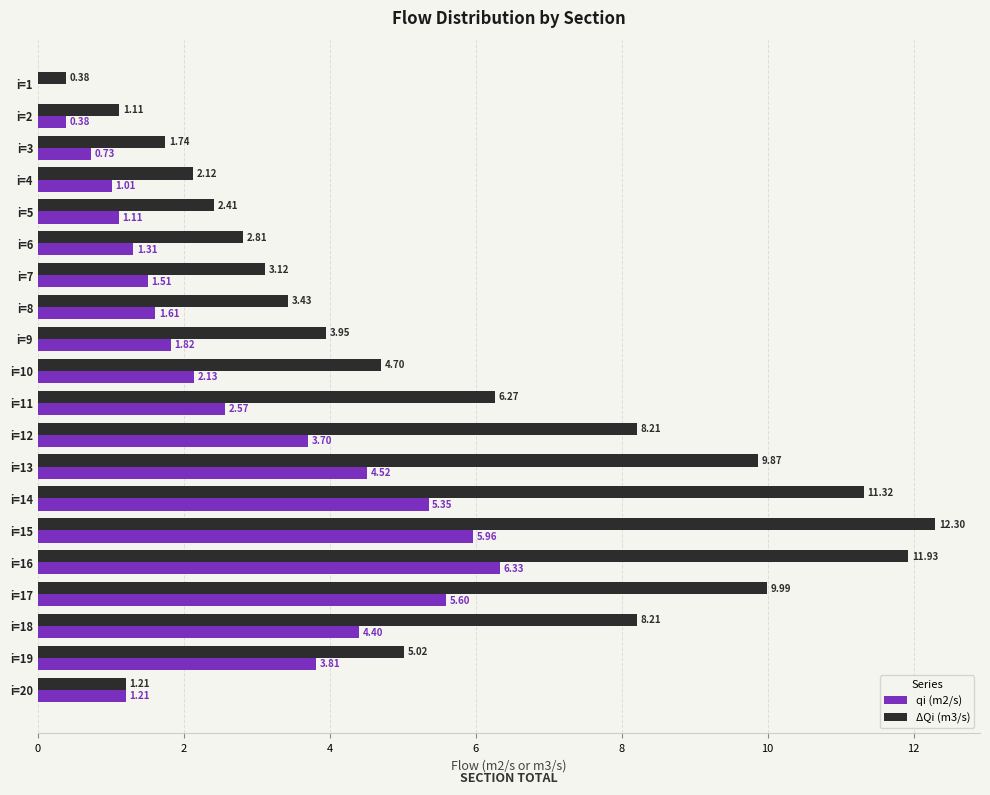

What is the sum of all qi (m2/s) values?

55.1